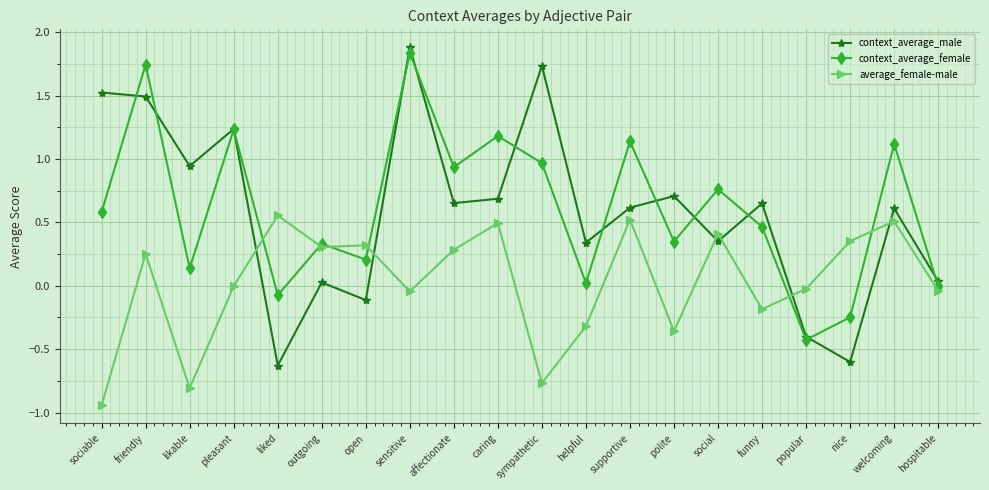

Rank the series at hospitable from highest to lowest value.

context_average_male, context_average_female, average_female-male